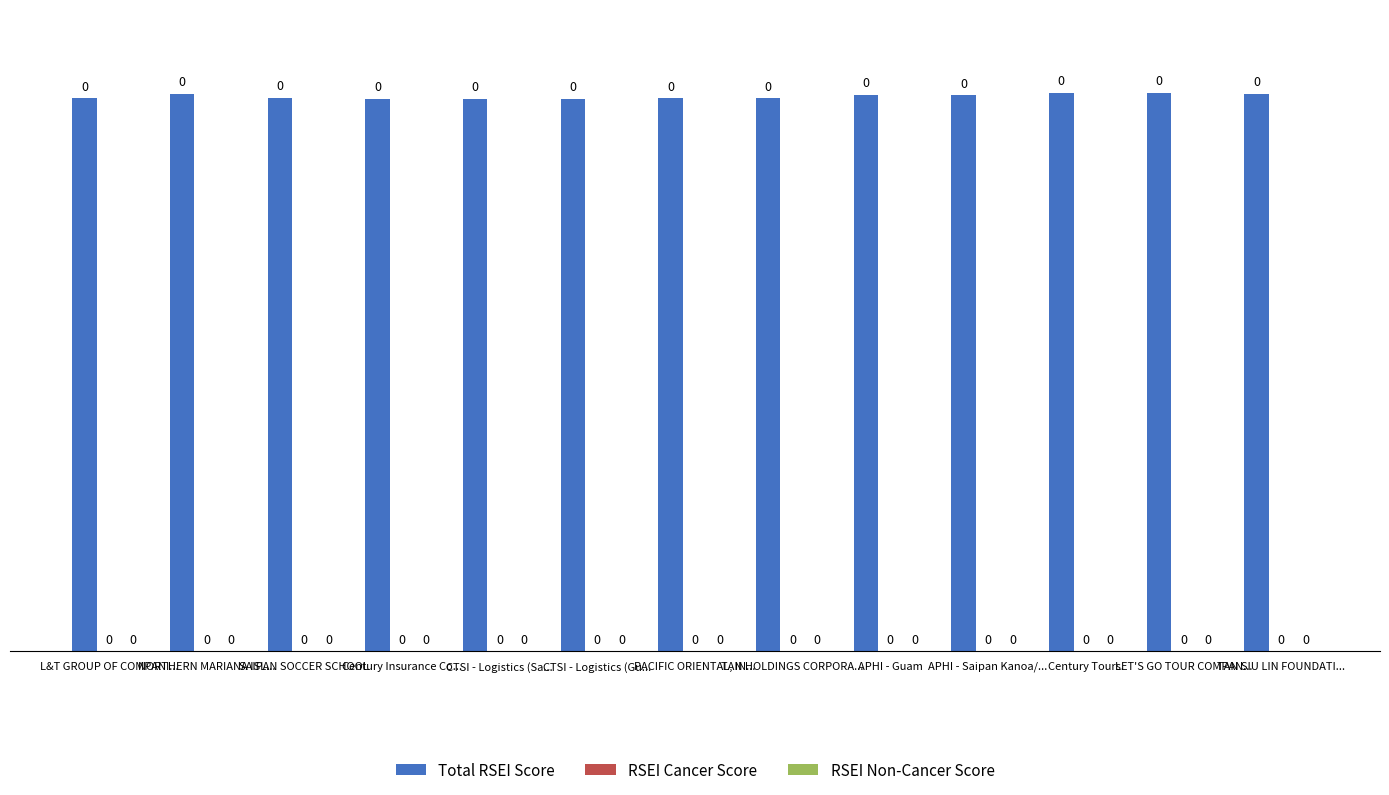

Are the bars horizontal?

No